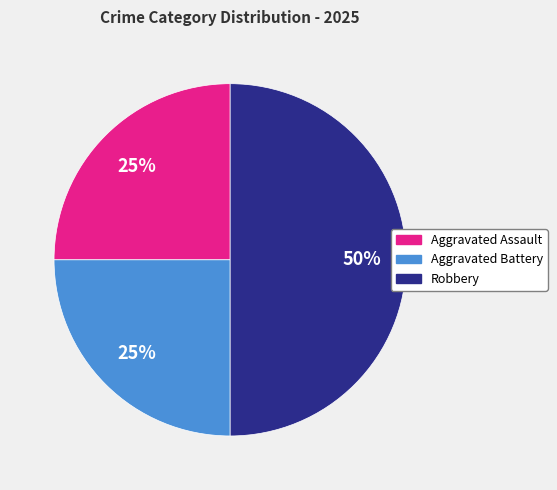

Is it true that Aggravated Battery is 25% of the pie?

True